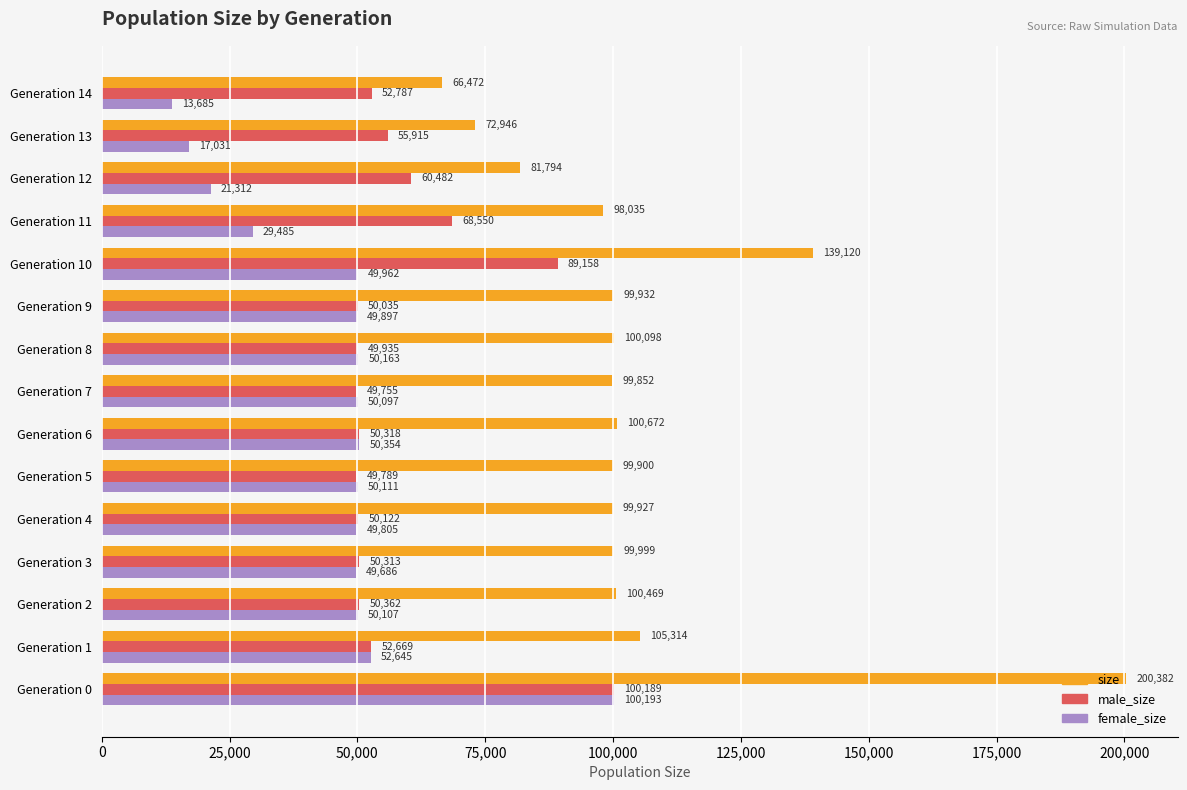

Which series has the largest total across all categories?

size